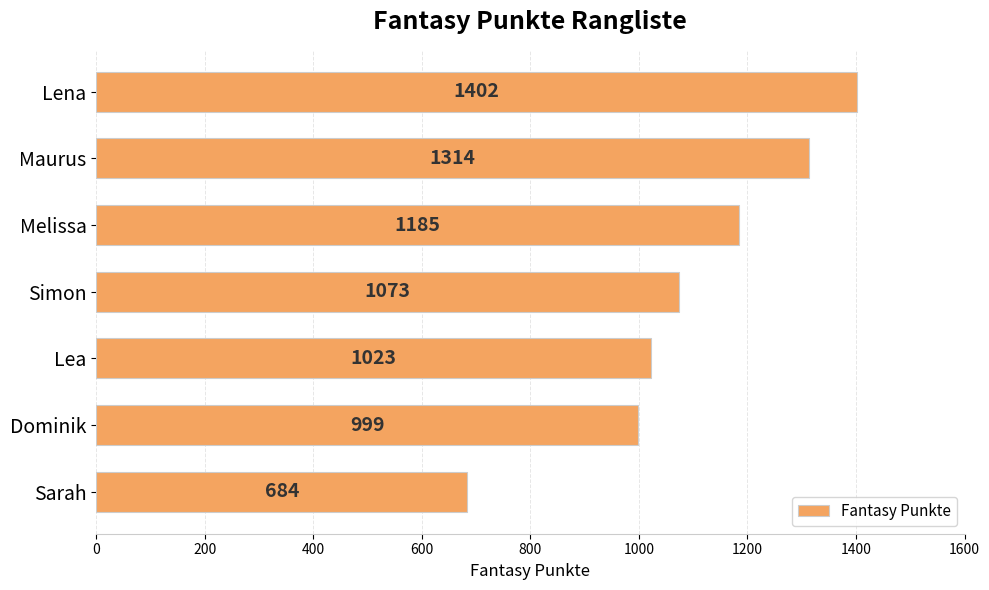

Reading top to bottom, extract all data points from this chart.

1402	1314	1185	1073	1023	999	684